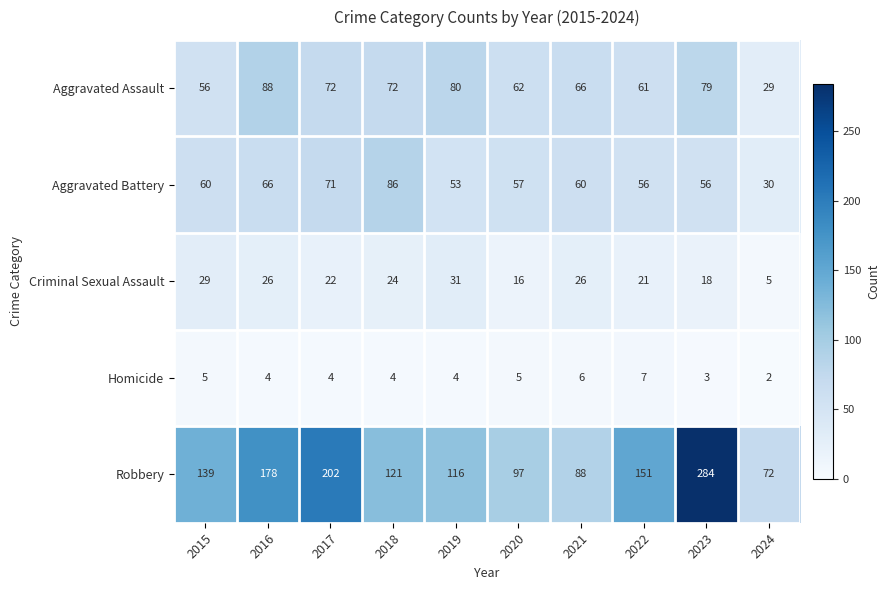

The Robbery series shows 139 at 2015. True or false?

True